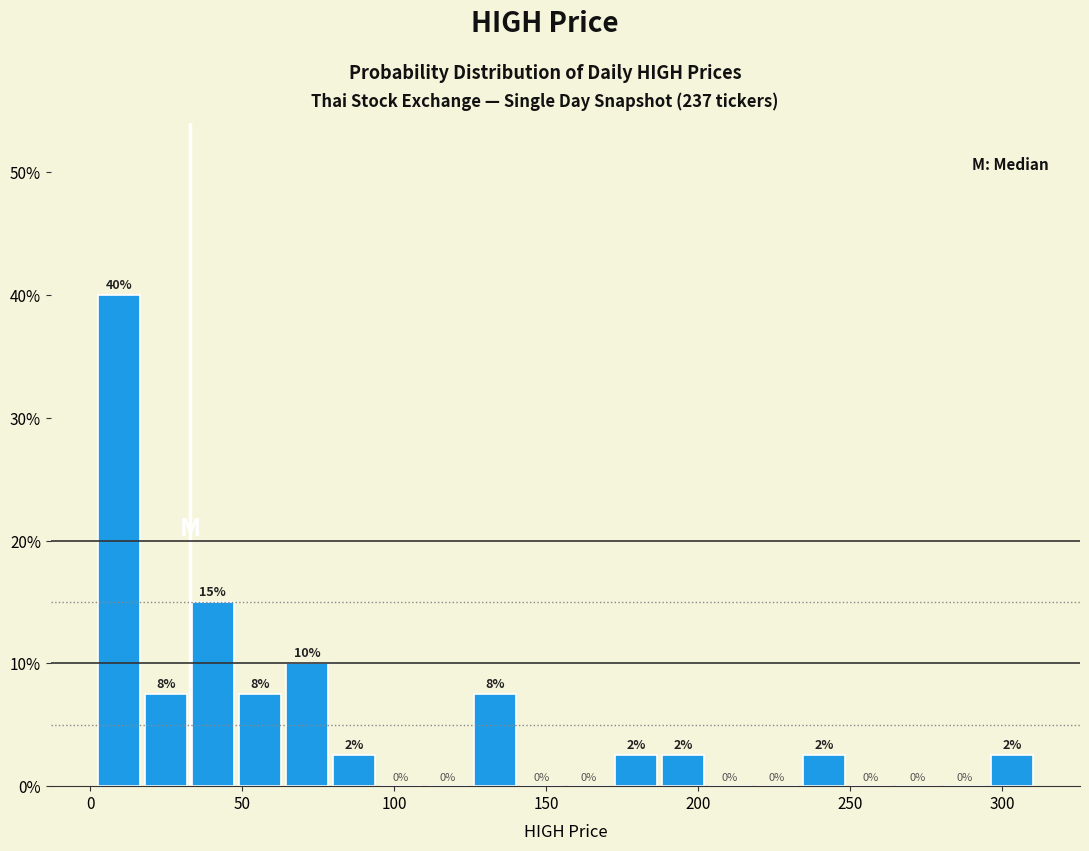

Read against the x-axis, roughly where is the centre of the tallest bar?

10